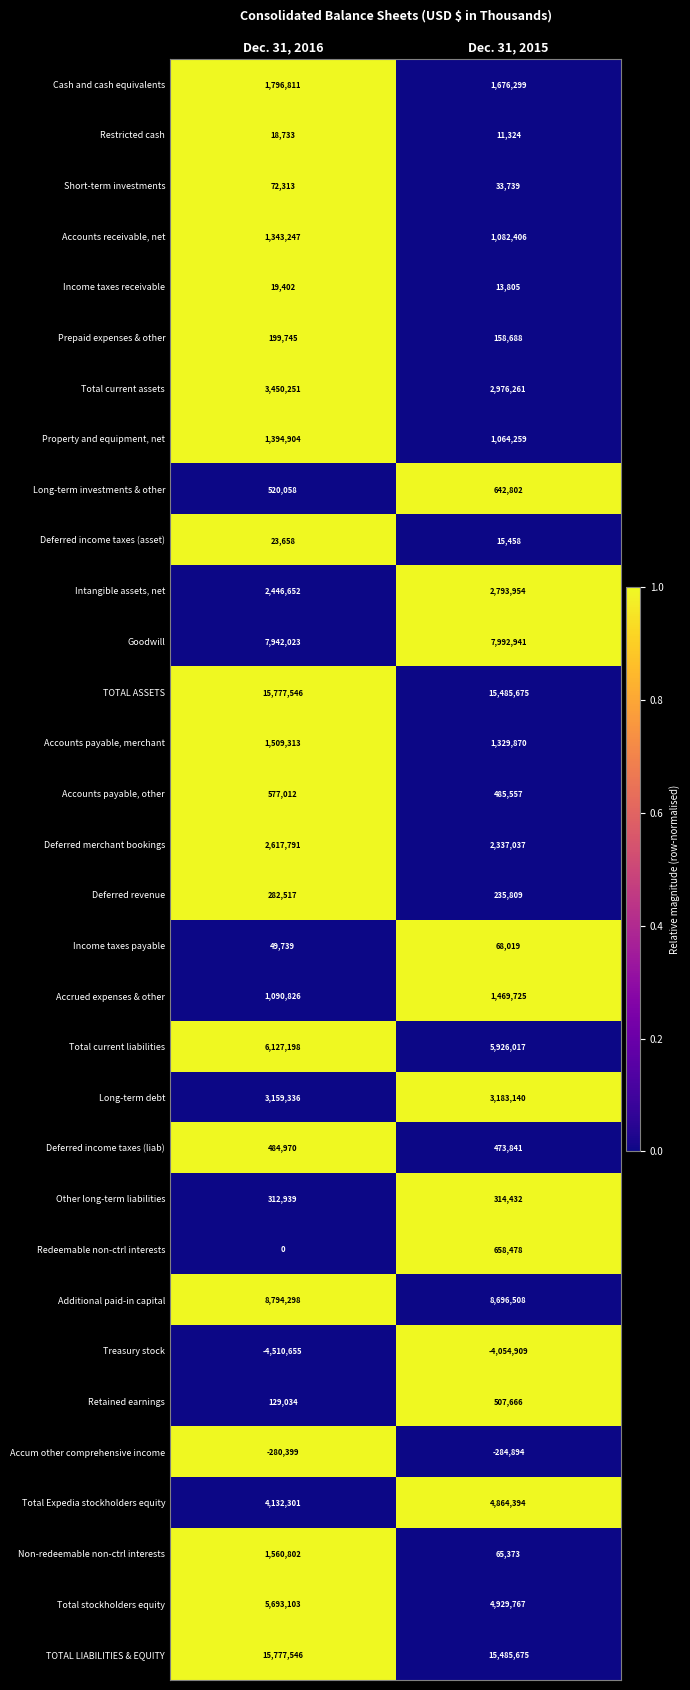

List the labels in order of Total stockholders equity value, smallest first.

Dec. 31, 2015, Dec. 31, 2016